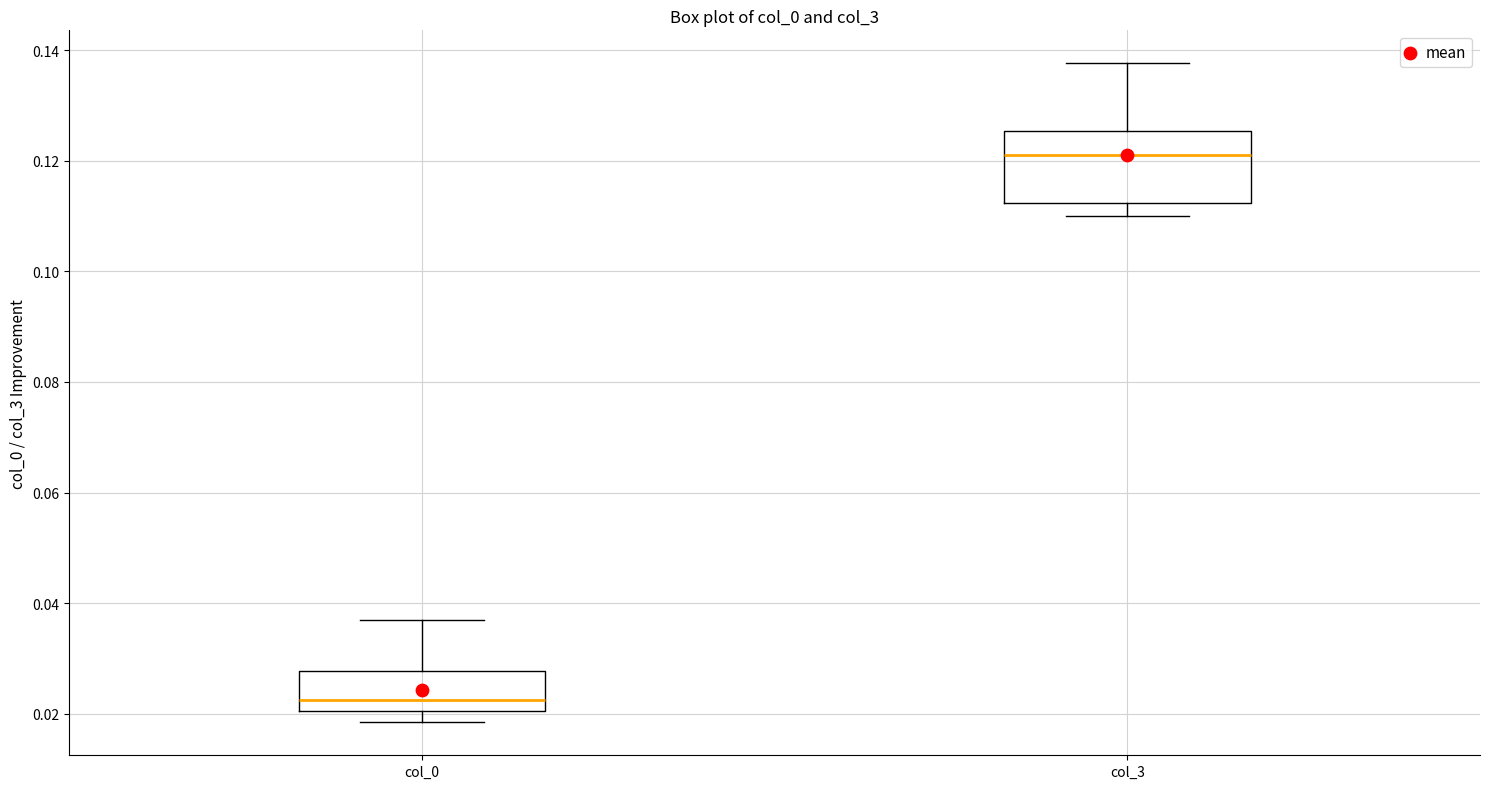

Comparing the boxes themselves (not the whiskers), which one is the tallest?

col_3